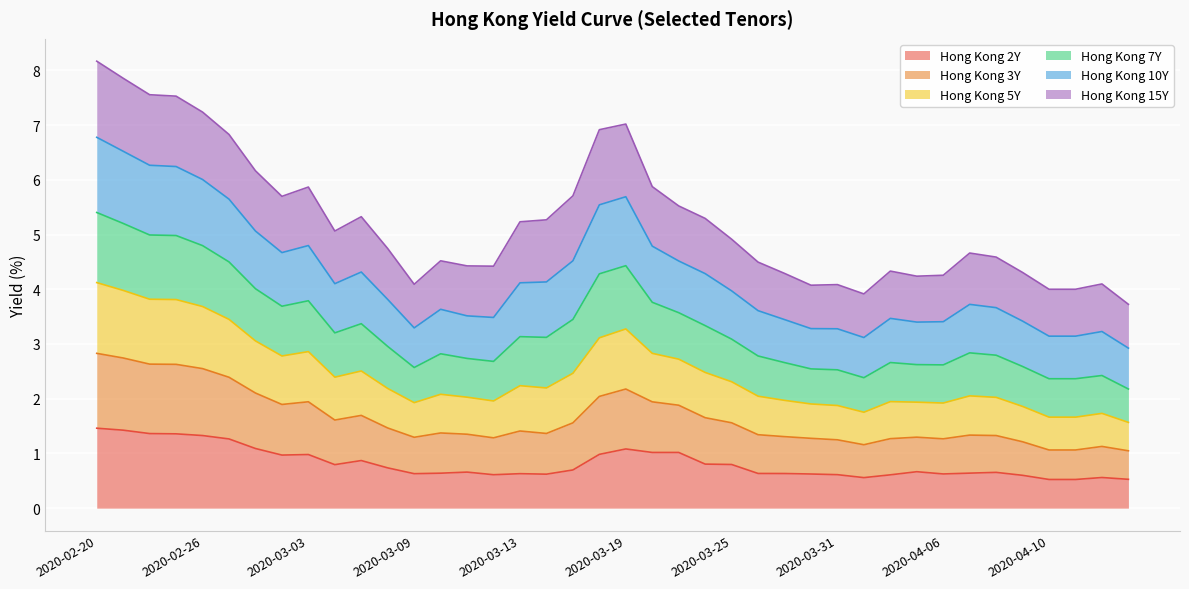

What position from the right is 2020-03-24?

17